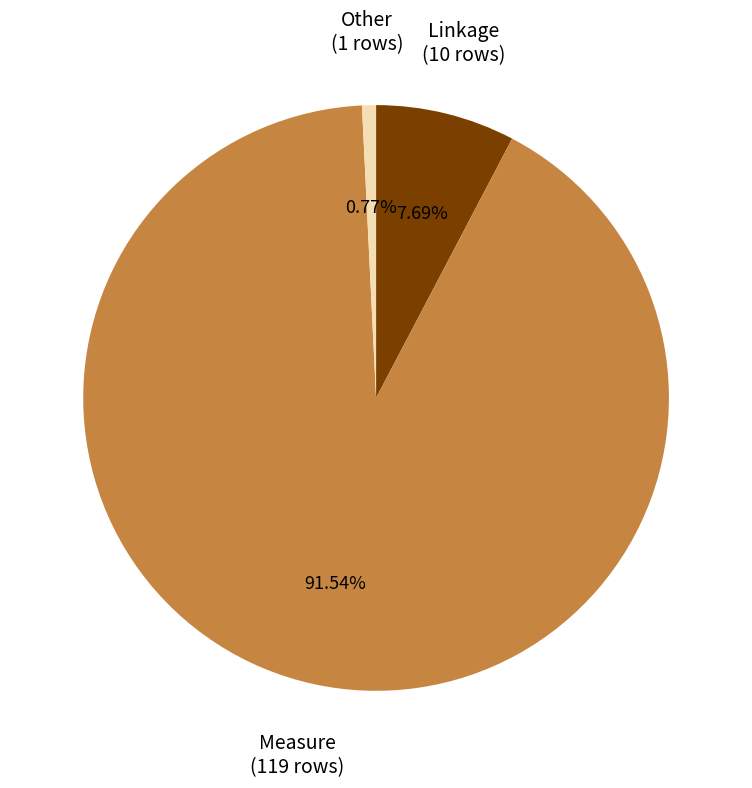

Does any single category account for the majority?

Yes